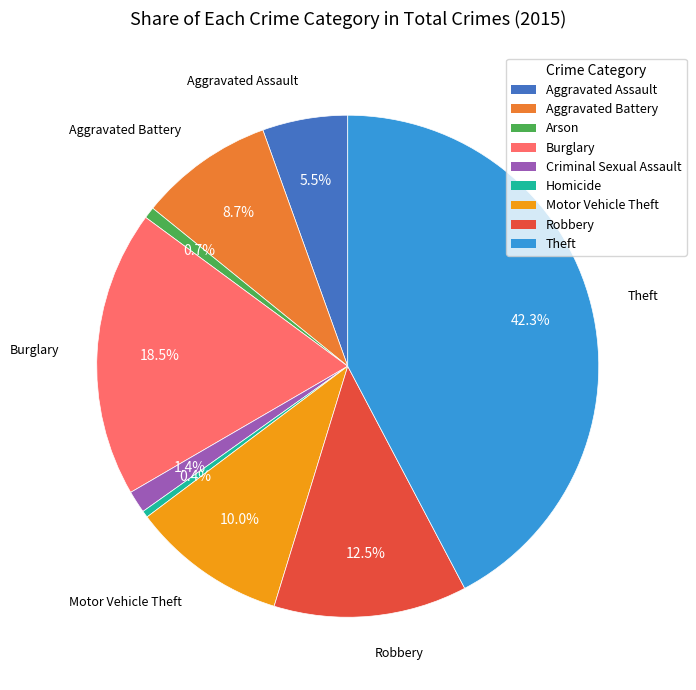

What is the largest slice in the pie chart?

Theft